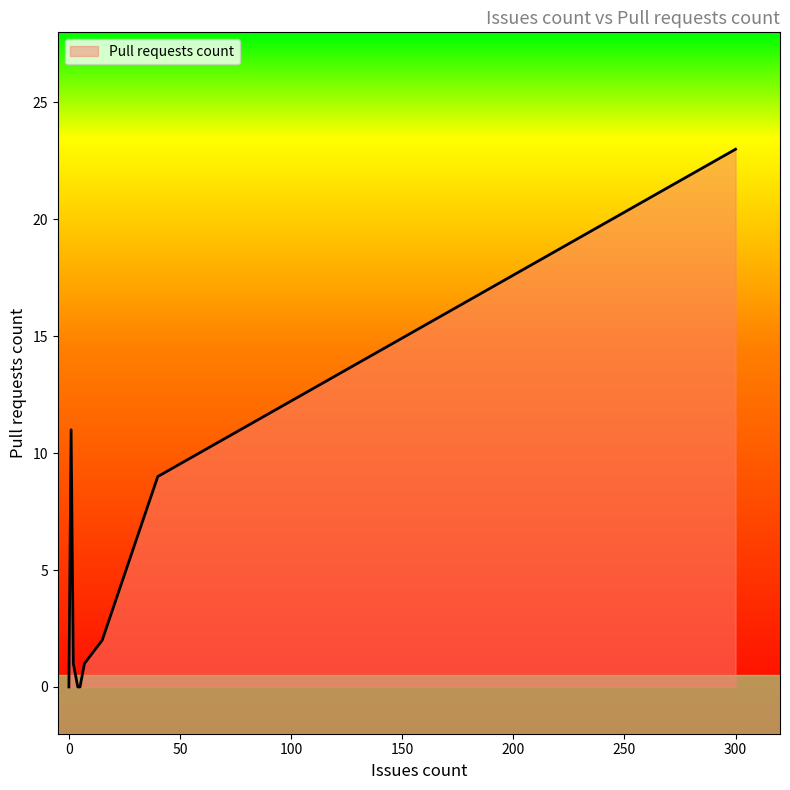

What is the difference between the maximum and minimum values?

23